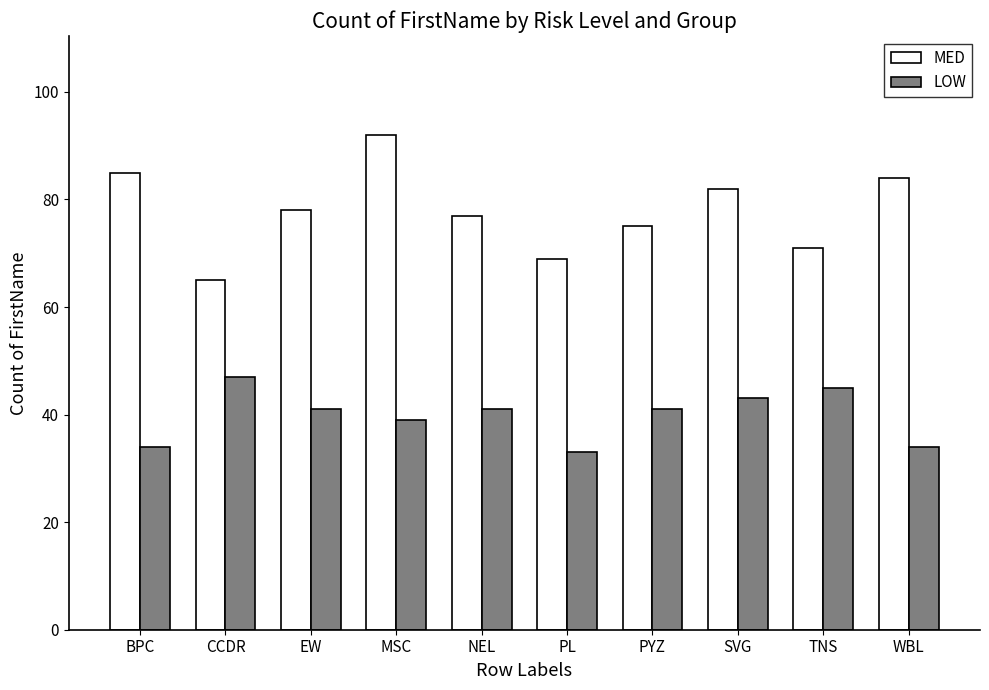

The LOW series shows 34 at WBL. True or false?

True